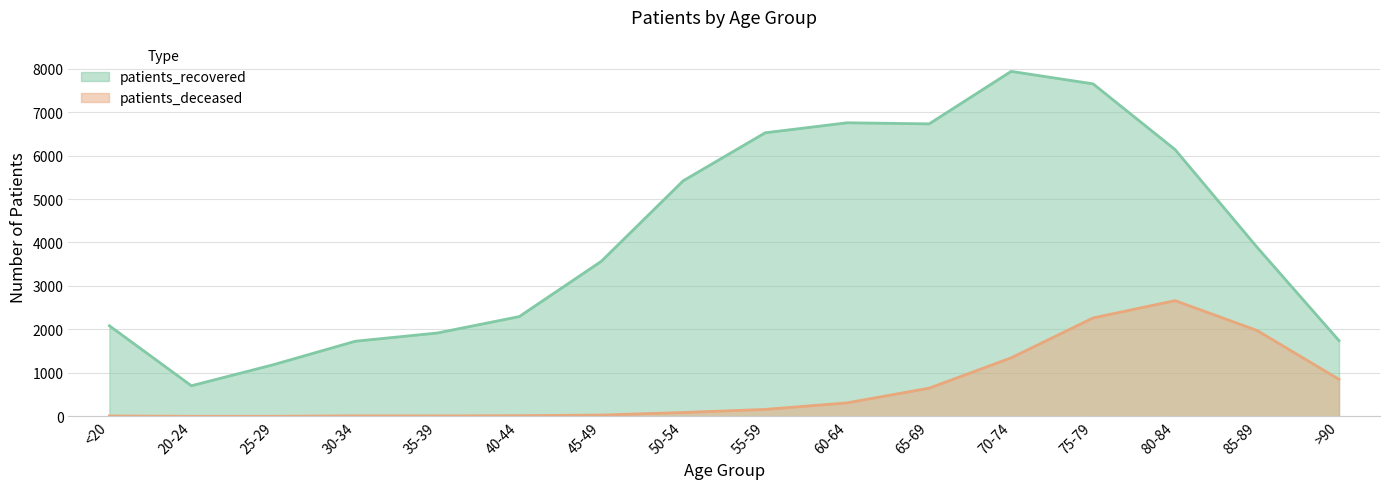

Reading right to left, extract all data points from this chart.

patients_deceased: >90=852	85-89=1977	80-84=2663	75-79=2265	70-74=1347	65-69=650	60-64=312	55-59=161	50-54=90	45-49=31	40-44=17	35-39=12	30-34=13	25-29=3	20-24=3	<20=10
patients_recovered: >90=1742	85-89=3891	80-84=6137	75-79=7648	70-74=7935	65-69=6728	60-64=6753	55-59=6523	50-54=5419	45-49=3566	40-44=2296	35-39=1918	30-34=1729	25-29=1189	20-24=705	<20=2084